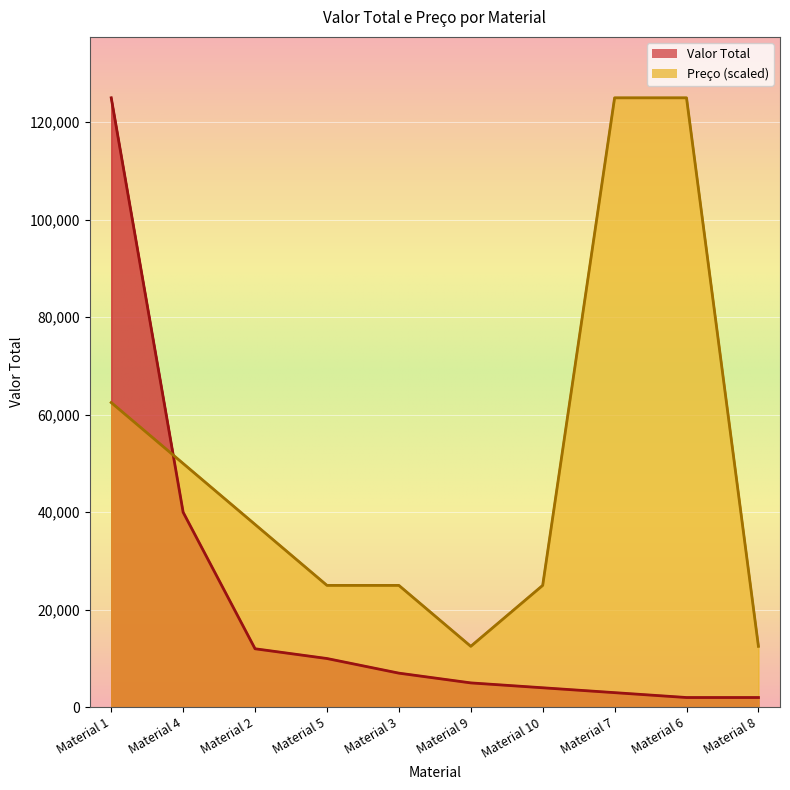

How many lines are shown in the chart?

2